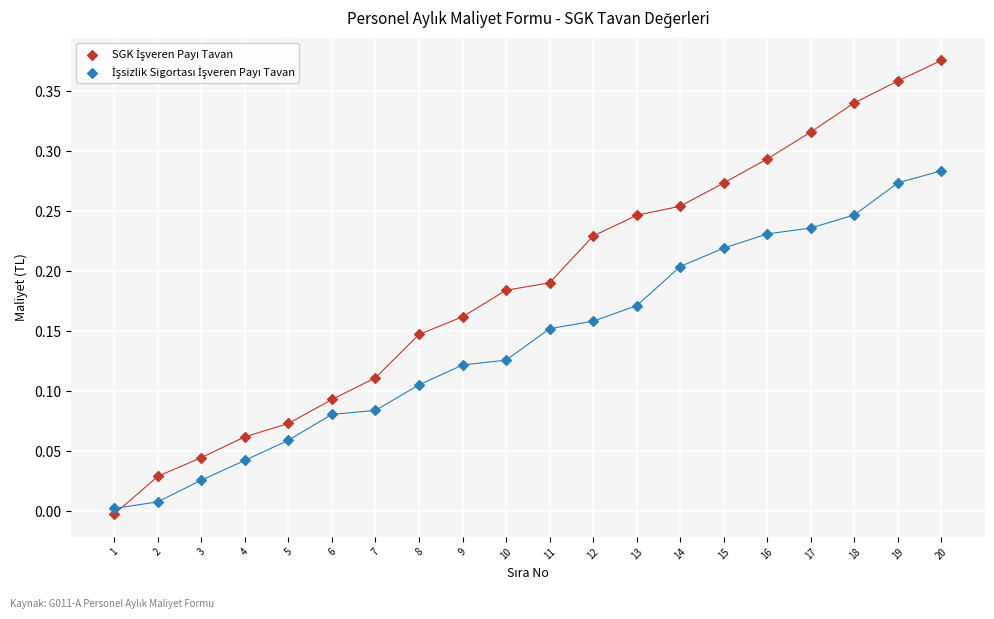

What is the X range (max minus min) for the scatter plot?

19.0